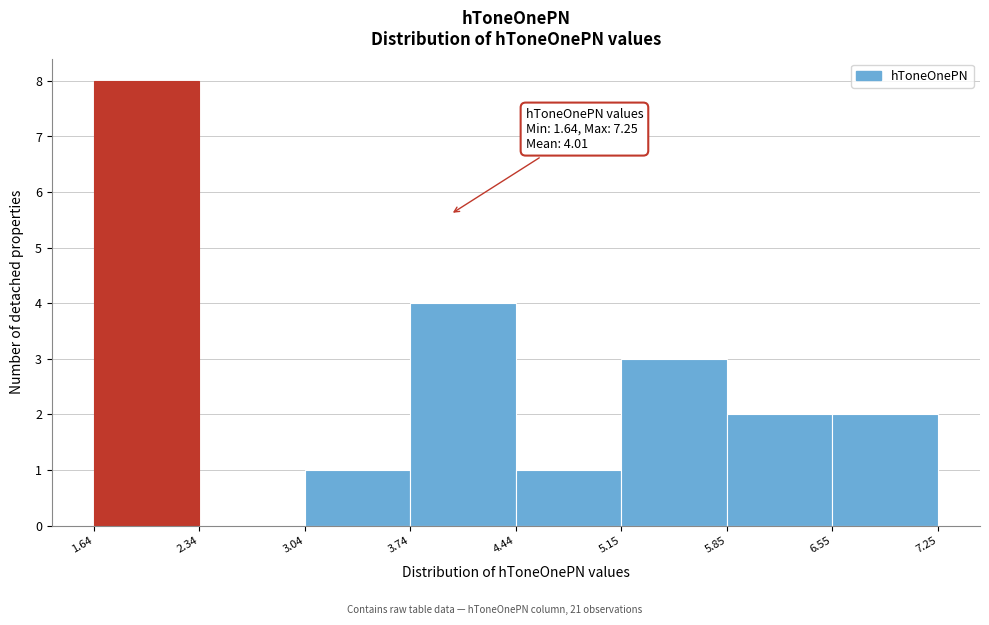

Over which range of the x-axis is the bar tallest?

1.64 to 2.34